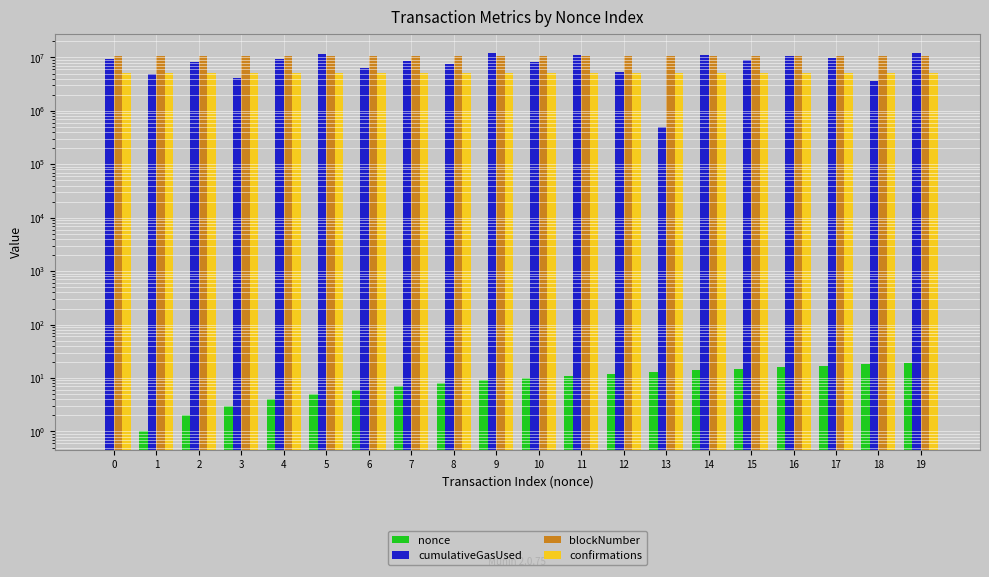

Is the value of nonce at 12 greater than the value of confirmations at 9?

No